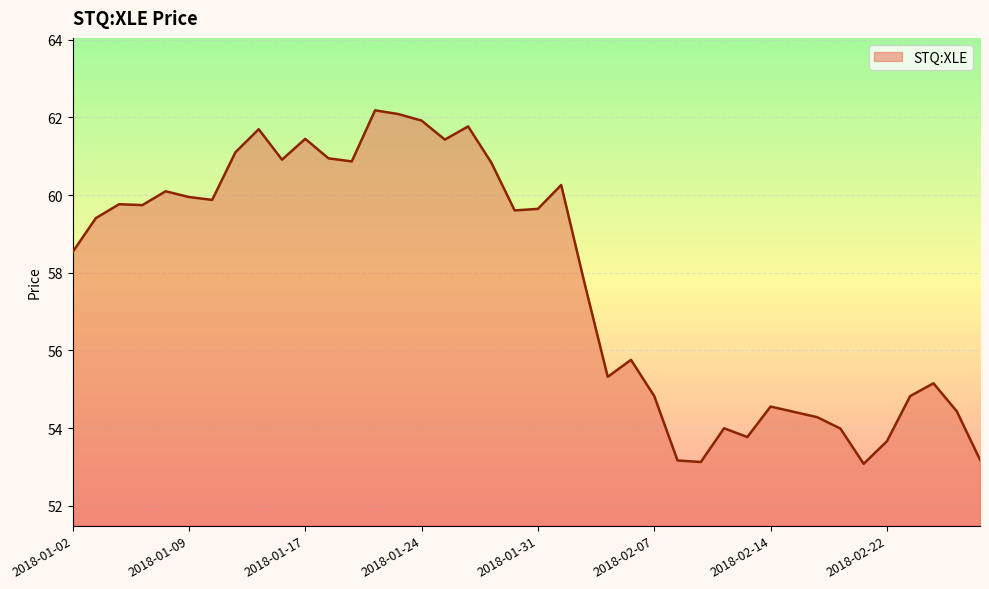

What is the difference between the maximum and minimum values?

9.1